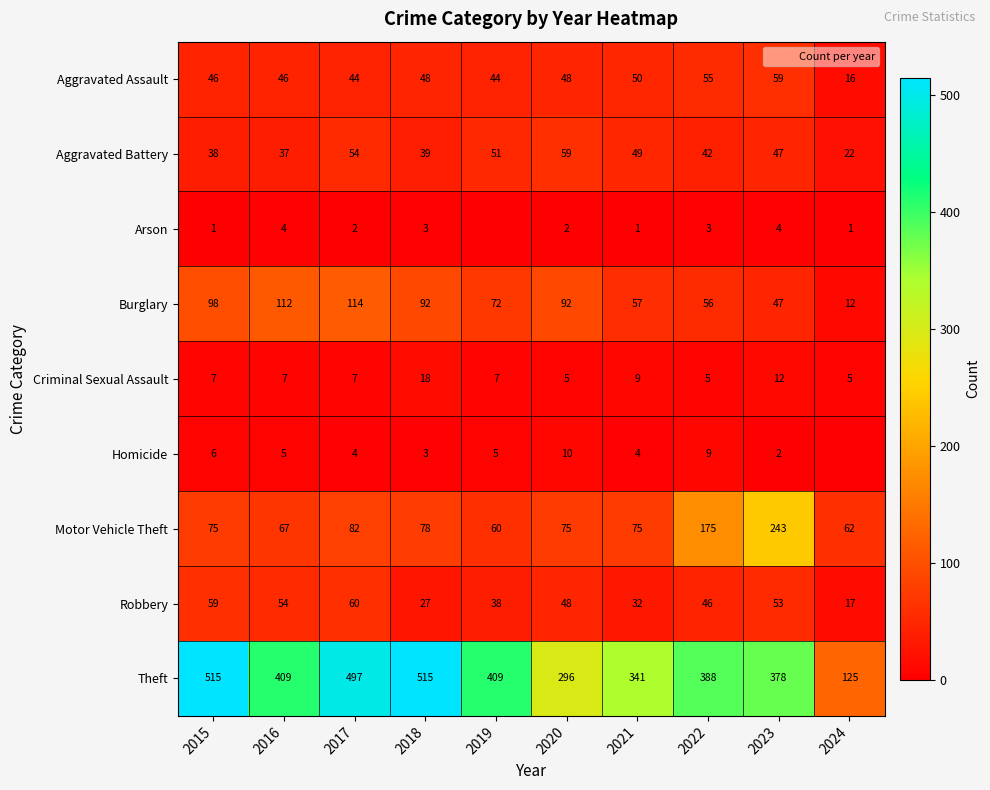

The value of Criminal Sexual Assault at 2015 is 3. True or false?

False